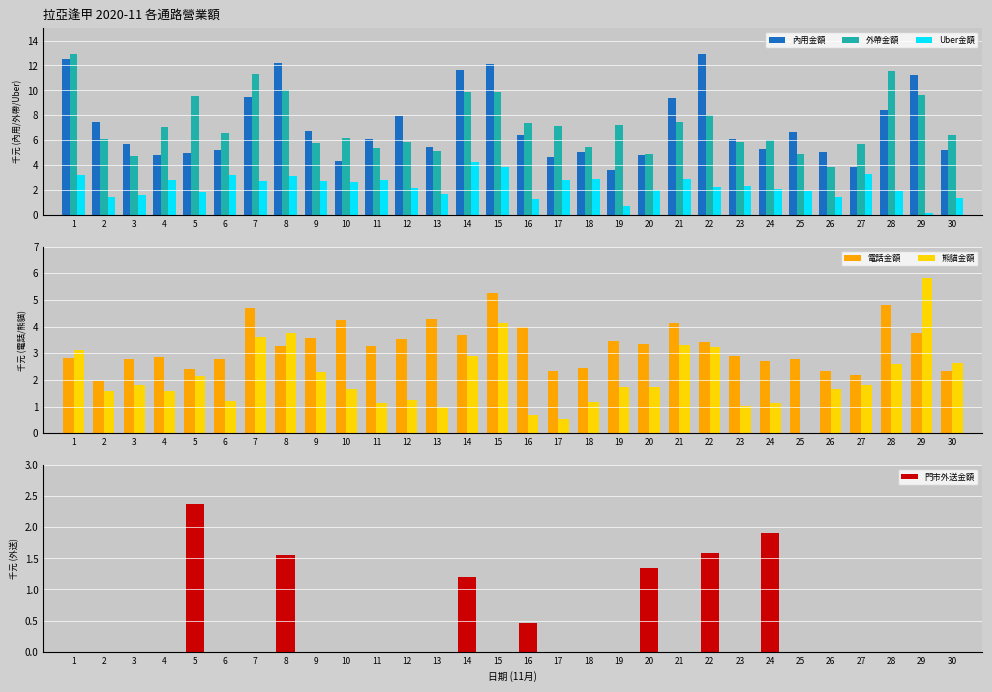

What is the total value across all series at 4?

19.1